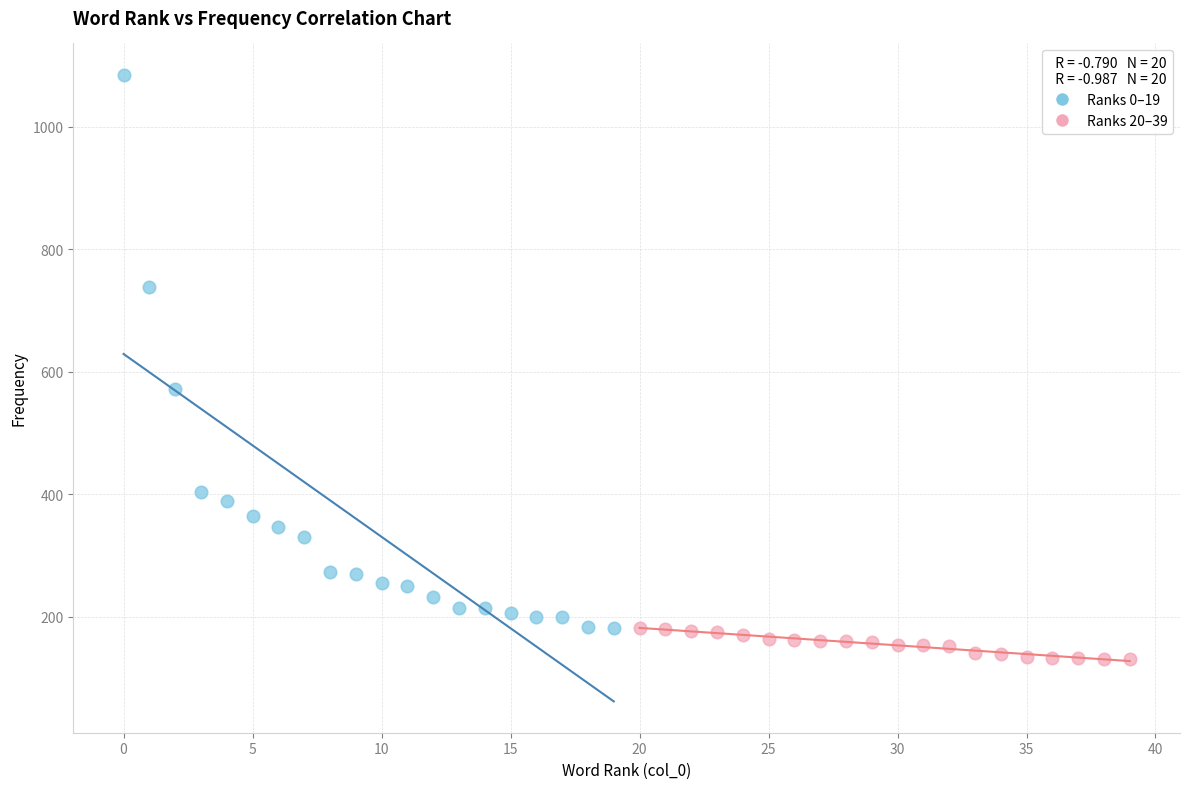

Which series reaches the minimum Y coordinate?

Ranks 20–39